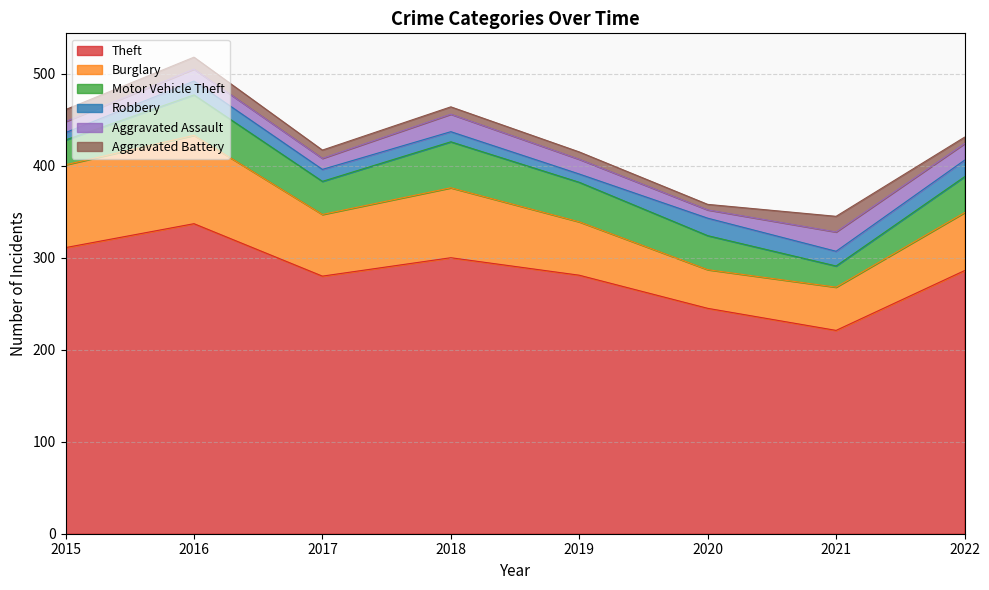

What is the average value of the Robbery series?

14